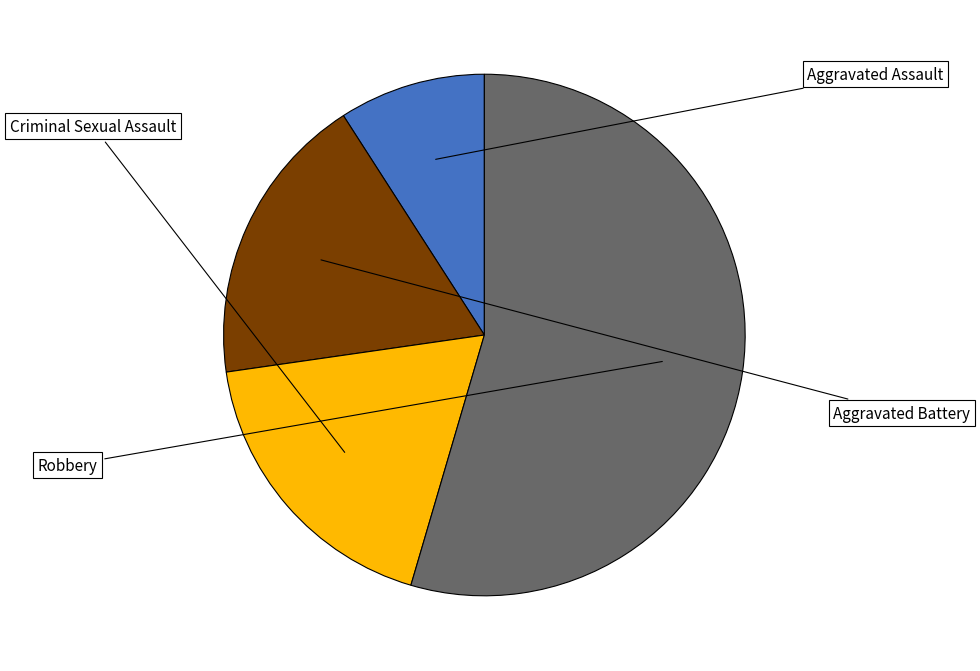

Does any single category account for the majority?

Yes